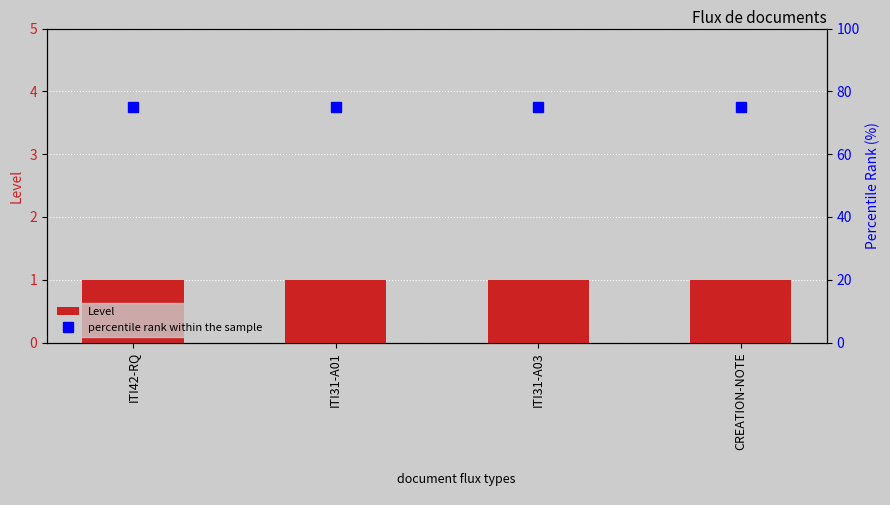

How many distinct data groups are displayed?

2